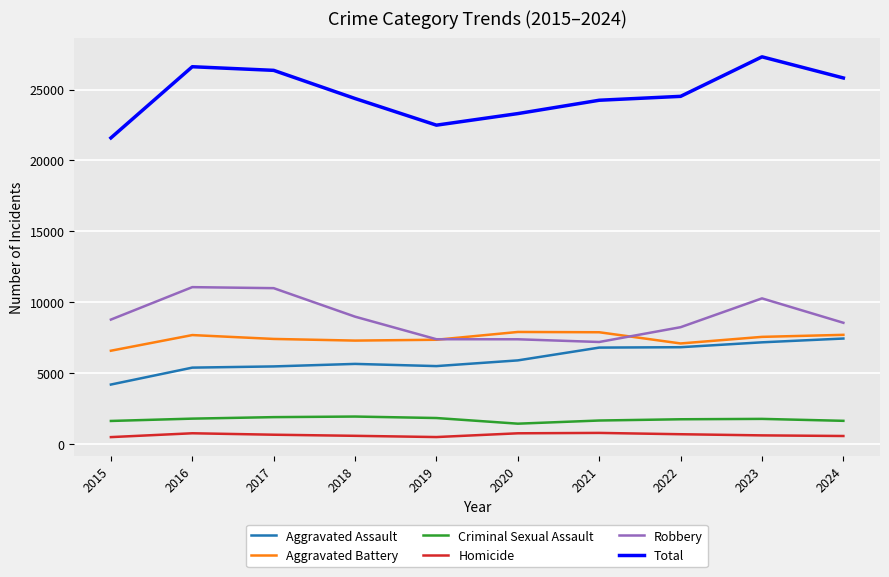

Which series changed the most between 2021 and 2023?

Robbery